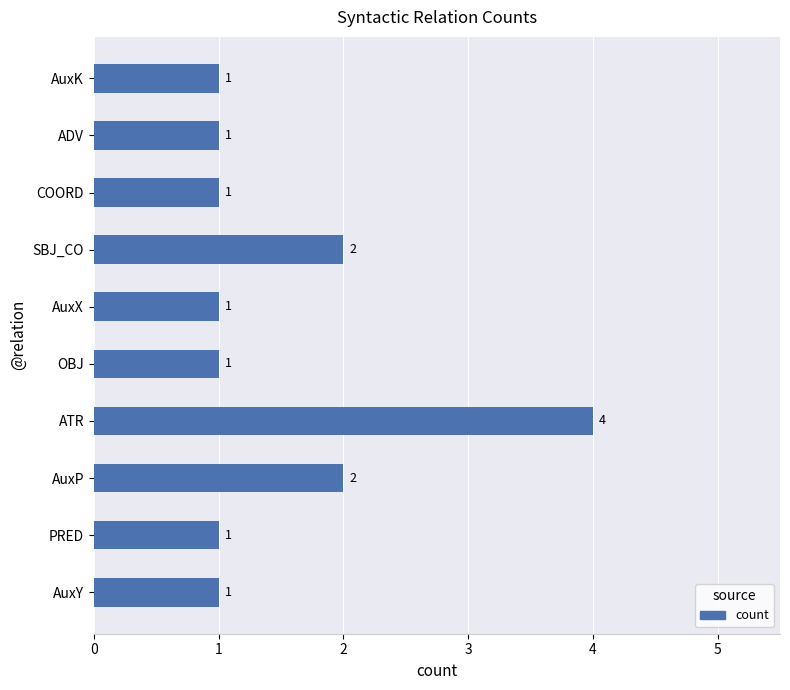

What is the average value?

2